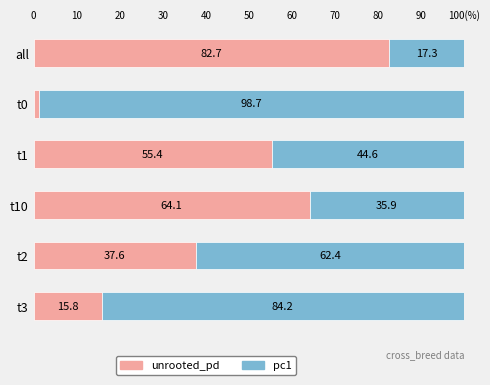

What are all the series names shown in the legend?

unrooted_pd, pc1